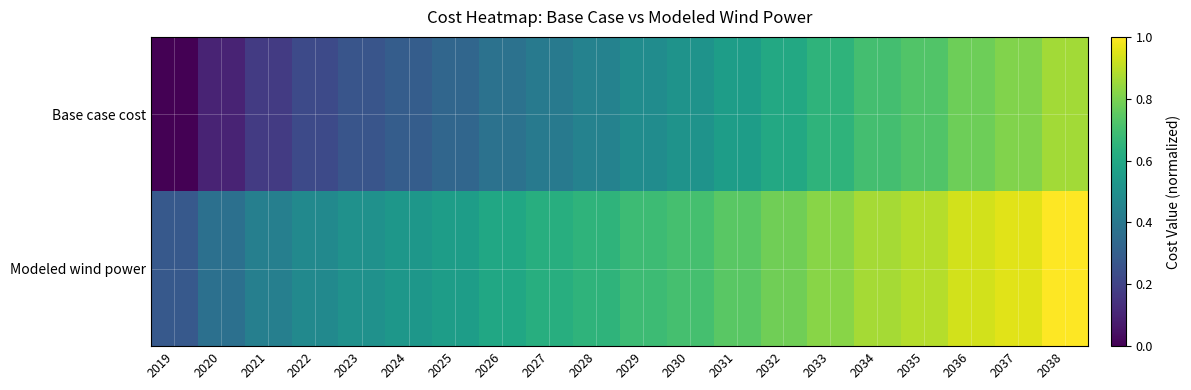

What is the greatest value displayed?

1.0